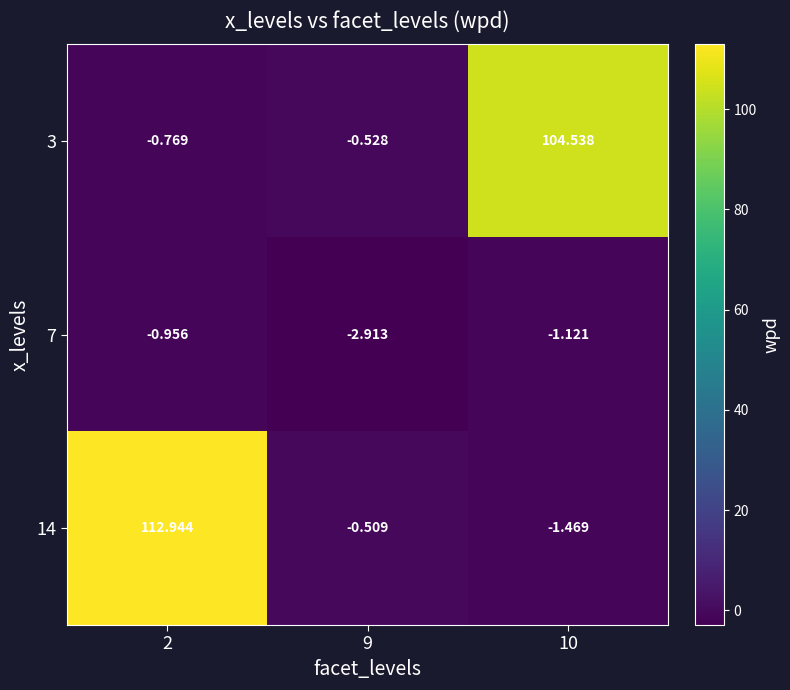

At which category is the sum across all series the highest?

2